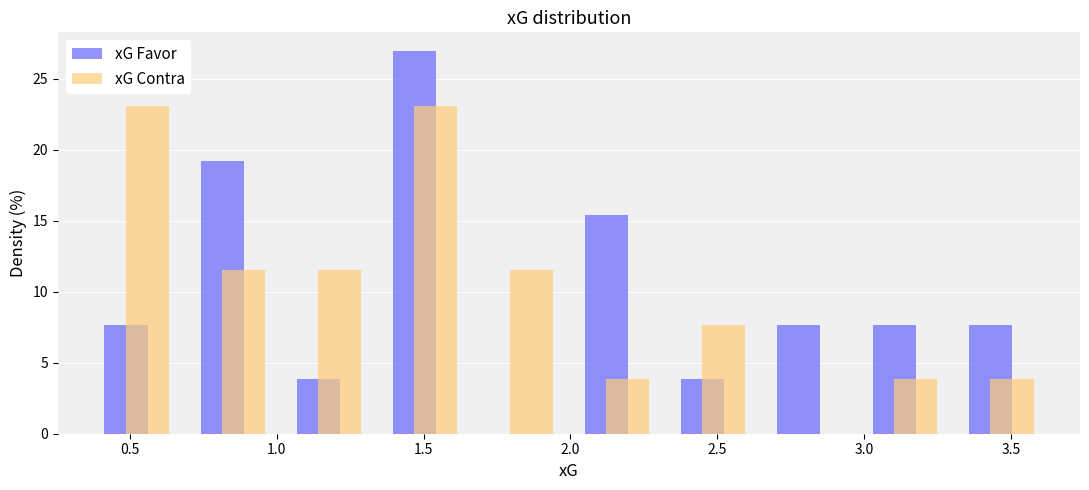

In the xG Favor series, which range on the x-axis has the tallest bar?

1.35 to 1.65